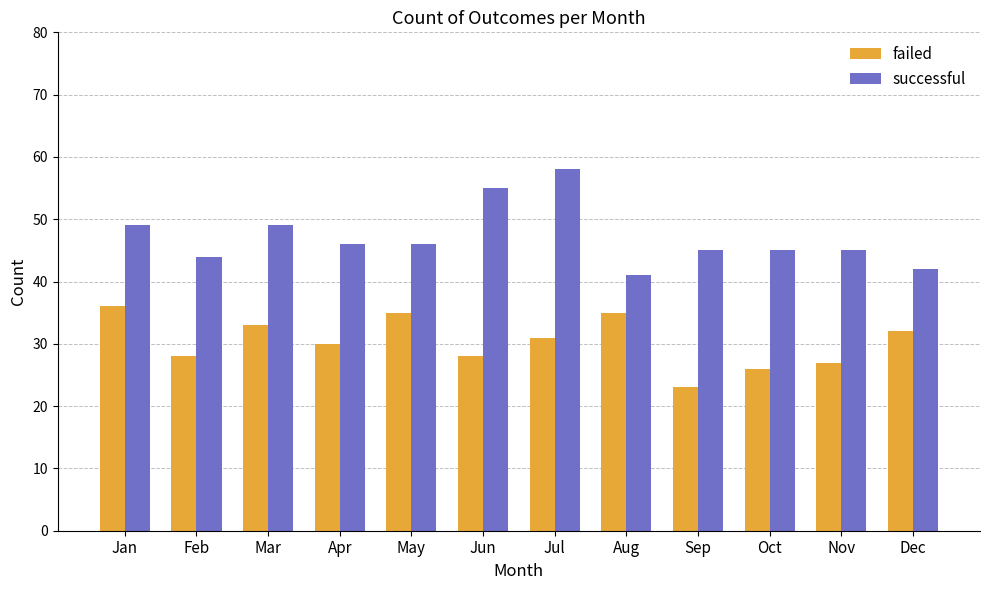

Reading left to right, extract all data points from this chart.

failed: Jan=36	Feb=28	Mar=33	Apr=30	May=35	Jun=28	Jul=31	Aug=35	Sep=23	Oct=26	Nov=27	Dec=32
successful: Jan=49	Feb=44	Mar=49	Apr=46	May=46	Jun=55	Jul=58	Aug=41	Sep=45	Oct=45	Nov=45	Dec=42